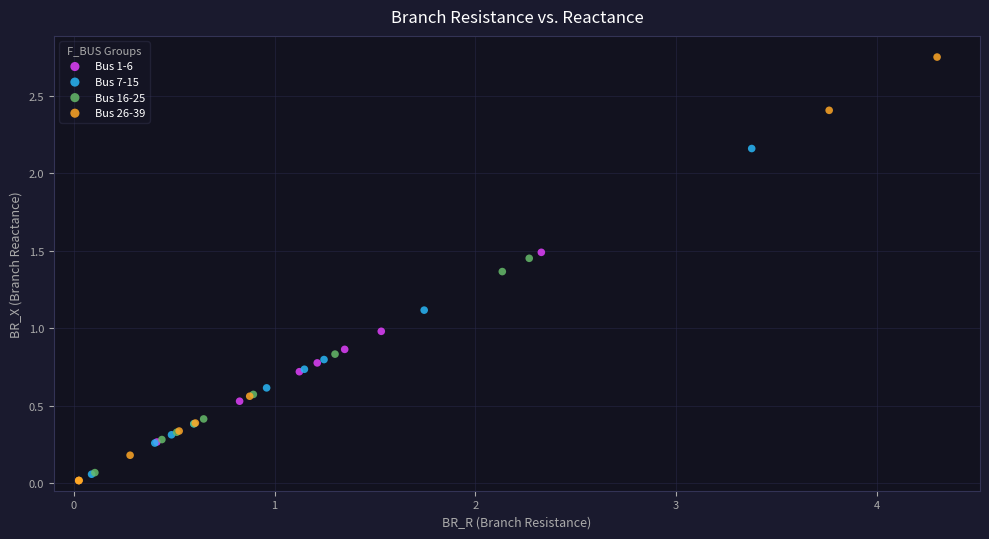

Which series reaches the maximum Y coordinate?

Bus 26-39